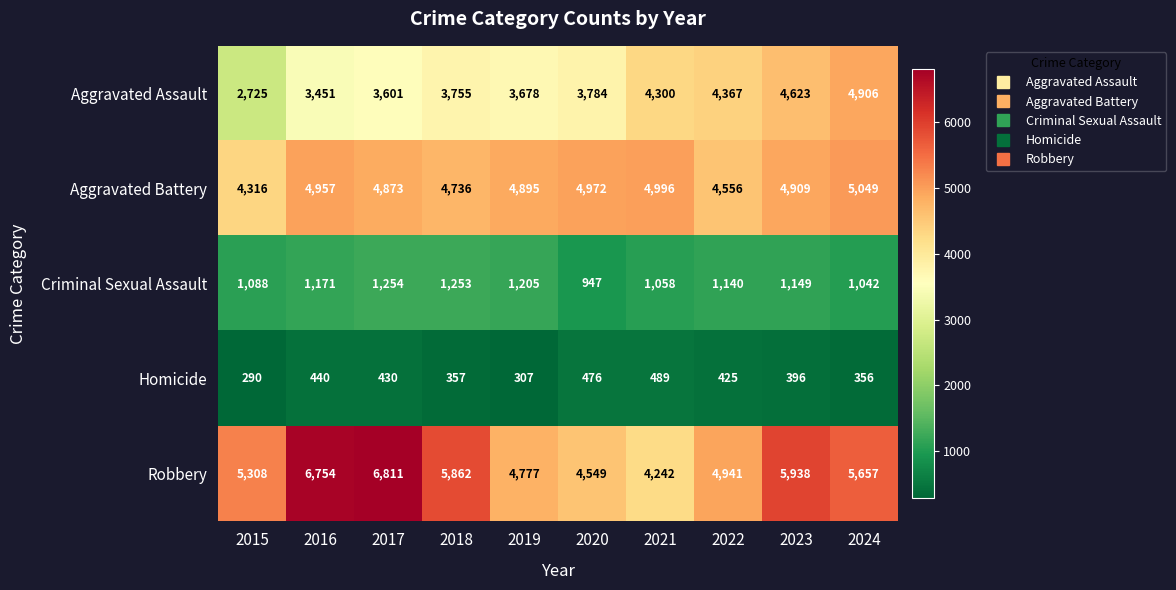

What is the spread (max minus min) of values at 2015?

5018